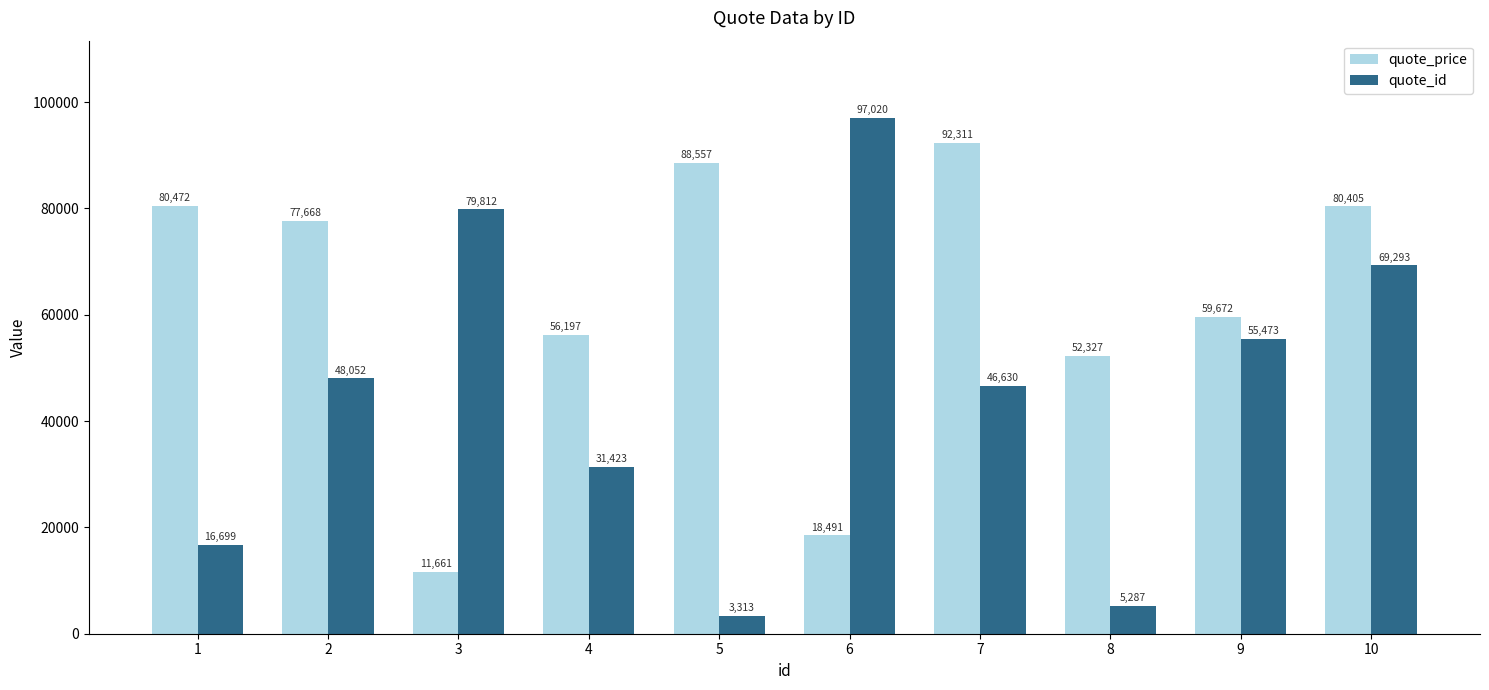

At which category is the sum across all series the highest?

10